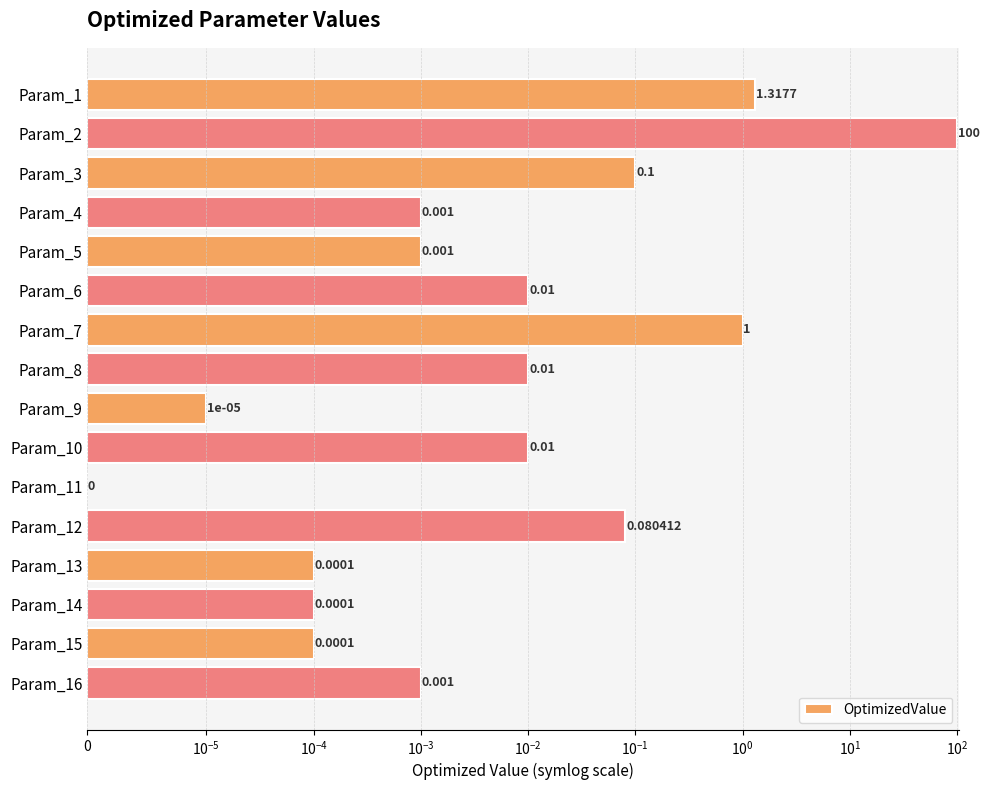

Which has a higher value, Param_15 or Param_7?

Param_7